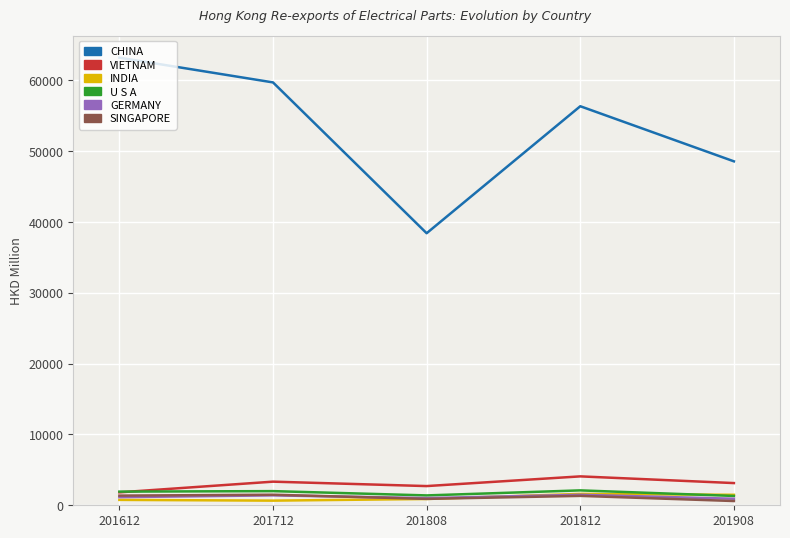

True or false: VIETNAM has a value of 6146.8 at 201812.

False